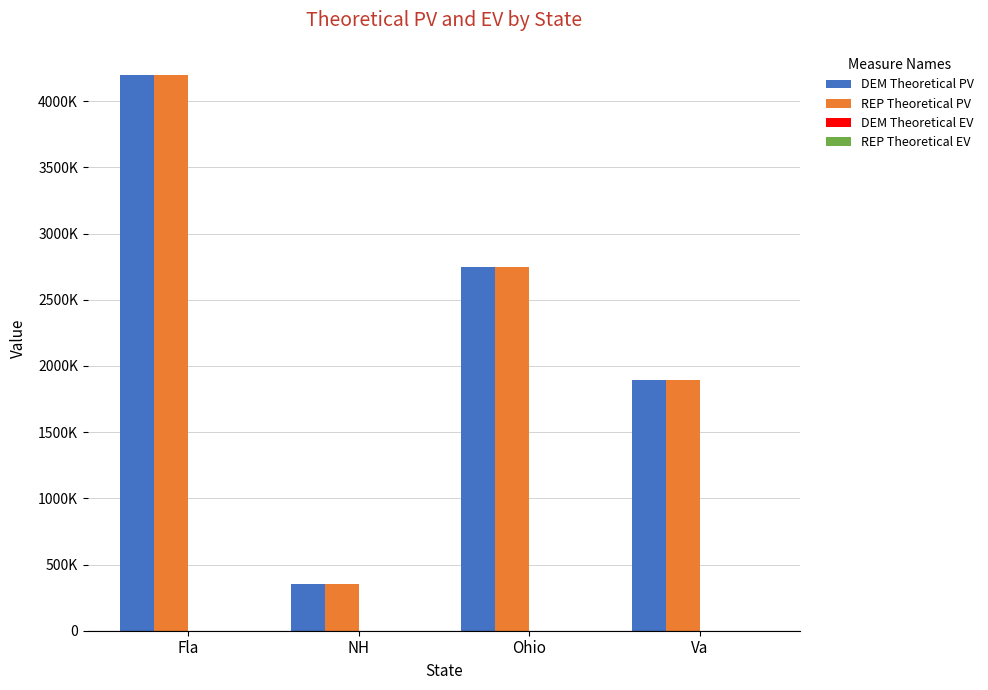

Where does the REP Theoretical PV series first go above 2744574?

Fla